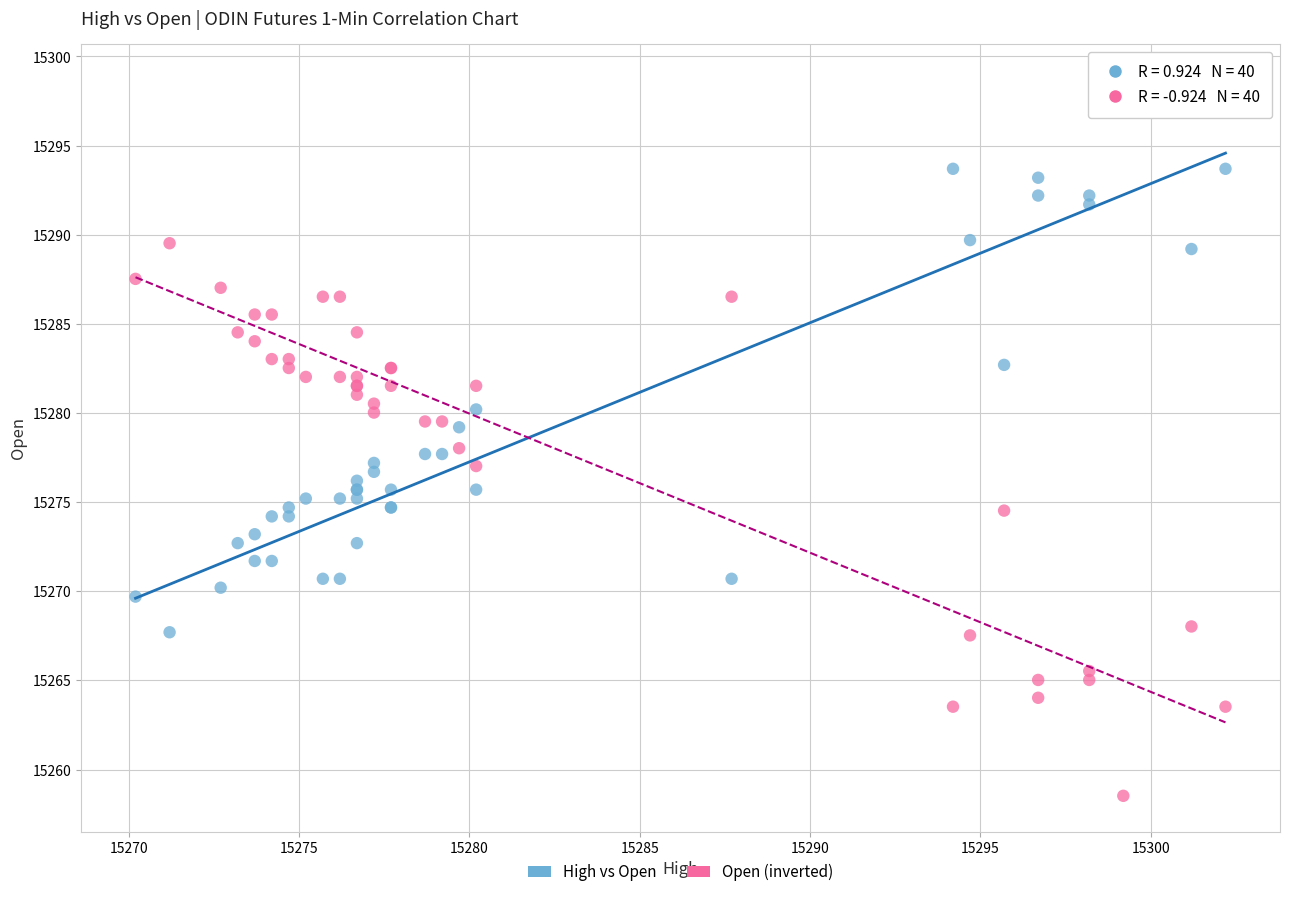

Which series contains the highest Y value?

High vs Open